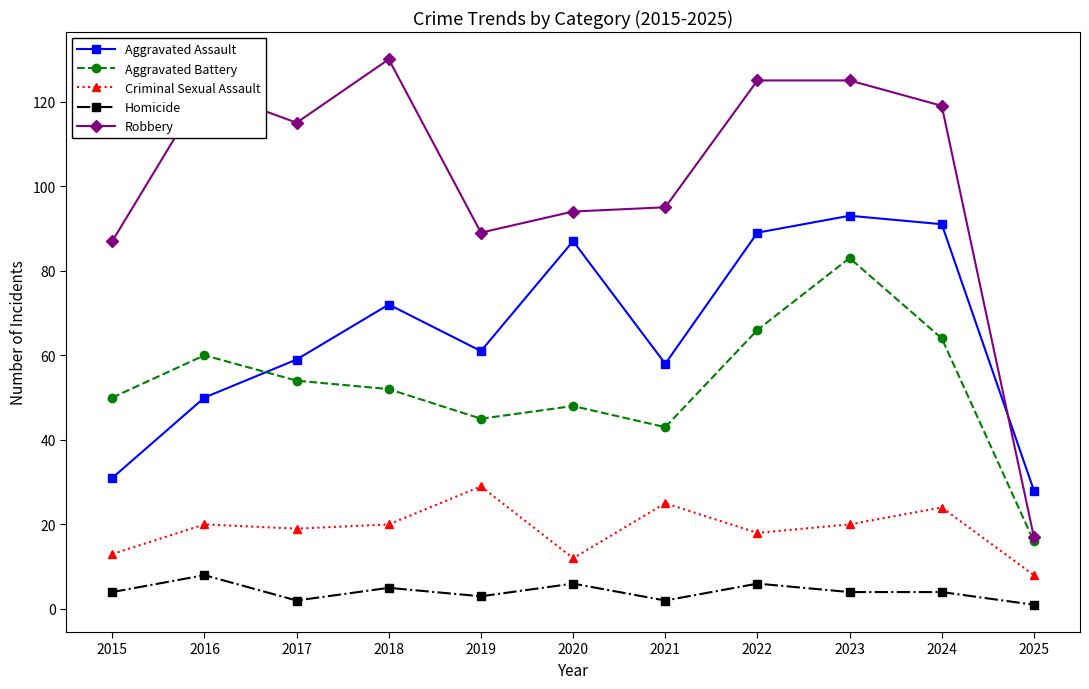

What is the difference between the maximum and minimum values in the Homicide series?

7